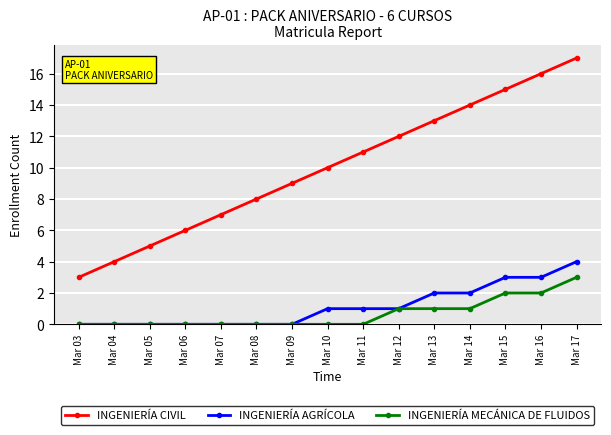

Count the INGENIERÍA AGRÍCOLA values in the range 0 to 2.

12